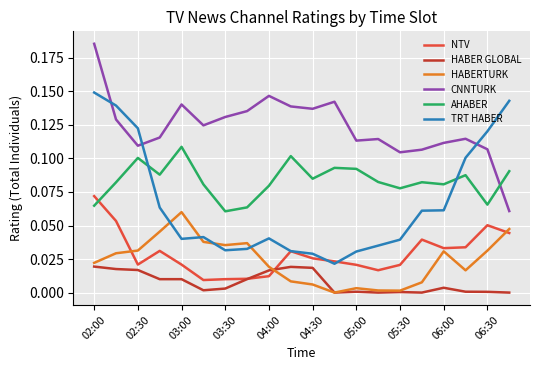

Which series has the largest total across all categories?

CNNTURK